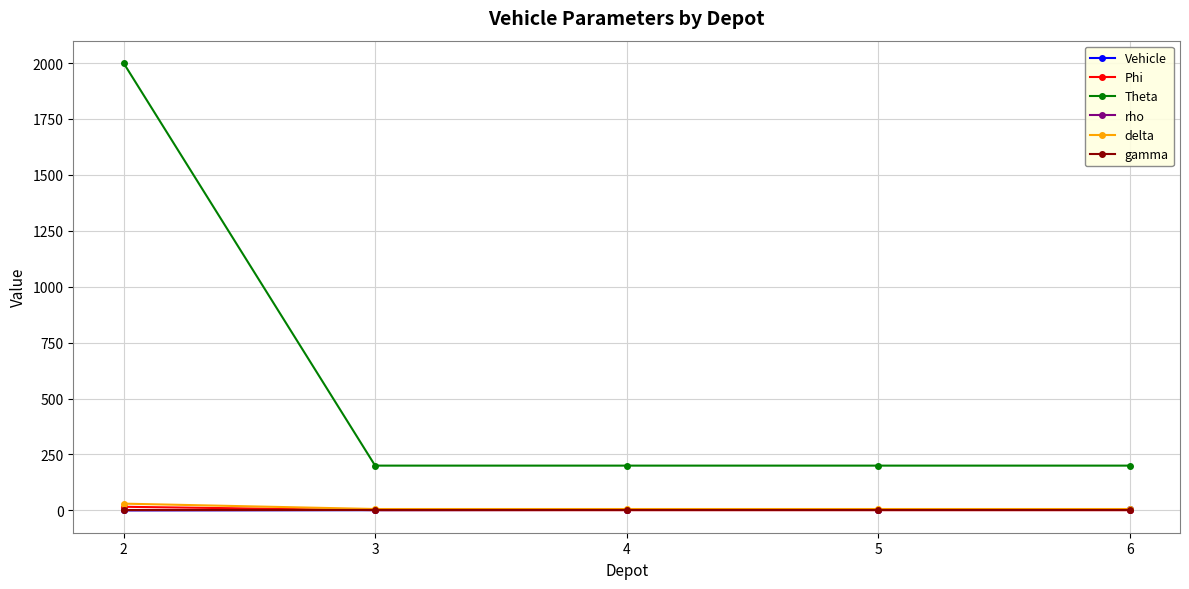

True or false: rho has a value of 1.6 at 6.

True